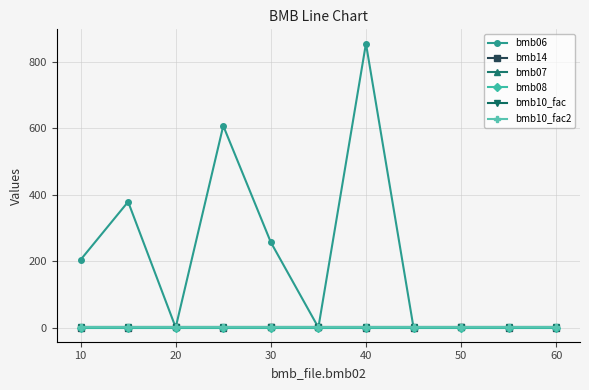

True or false: bmb14 and bmb10_fac2 cross at least once.

False